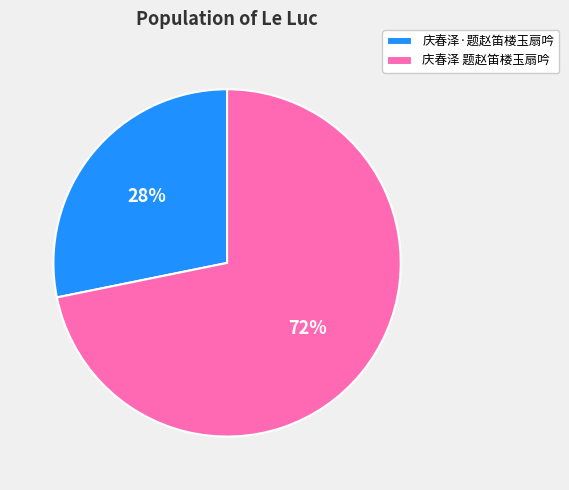

Combined, do 庆春泽·题赵笛楼玉扇吟 and 庆春泽 题赵笛楼玉扇吟 account for over 50%?

Yes